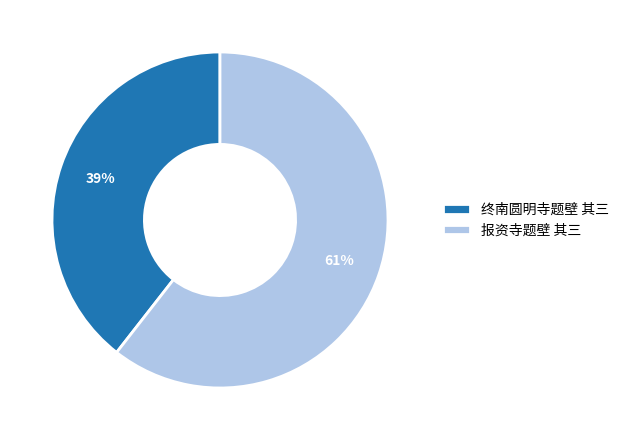

To the nearest percent, what is the combined percentage of 终南圆明寺题壁 其三 and 报资寺题壁 其三?

100%